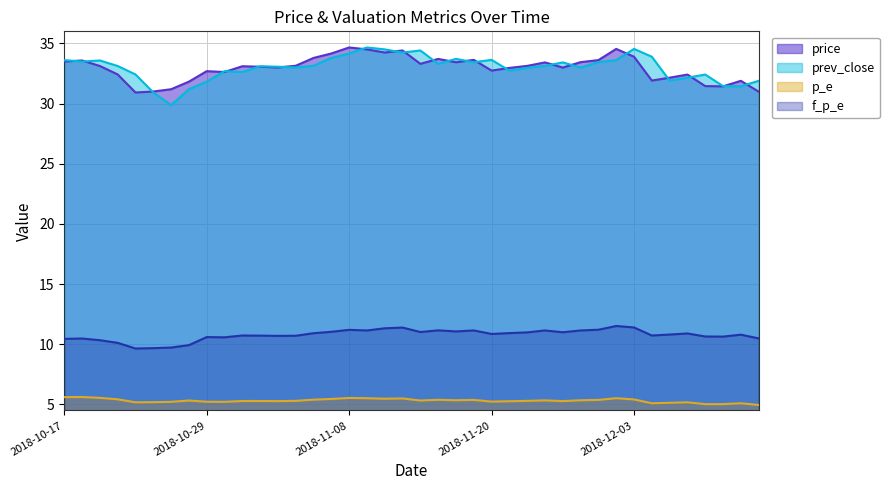

Is it true that p_e equals 7.4 at 2018-10-22?

False